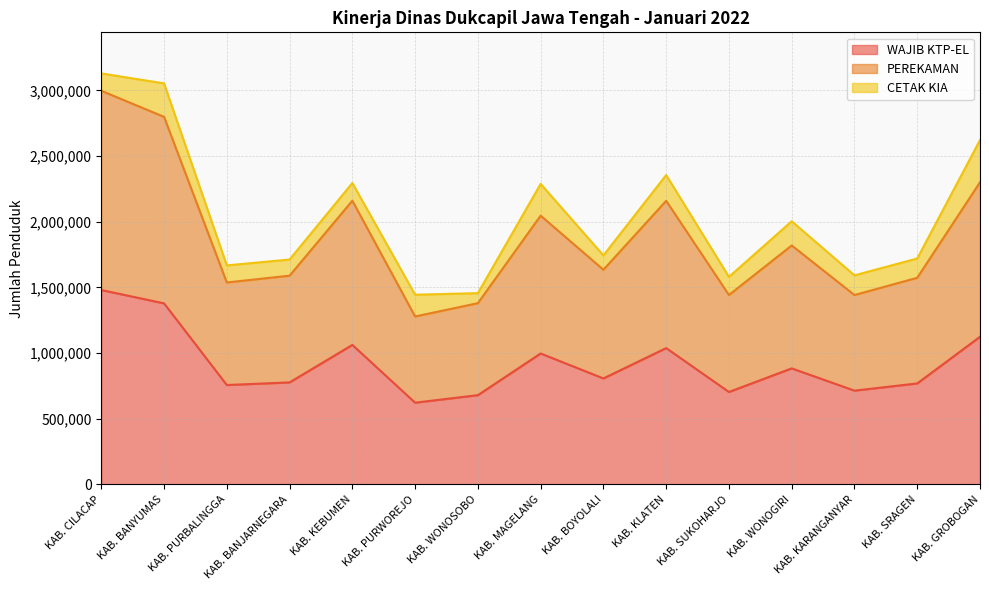

Between KAB. KEBUMEN and KAB. PURWOREJO, which series saw the biggest shift?

PEREKAMAN